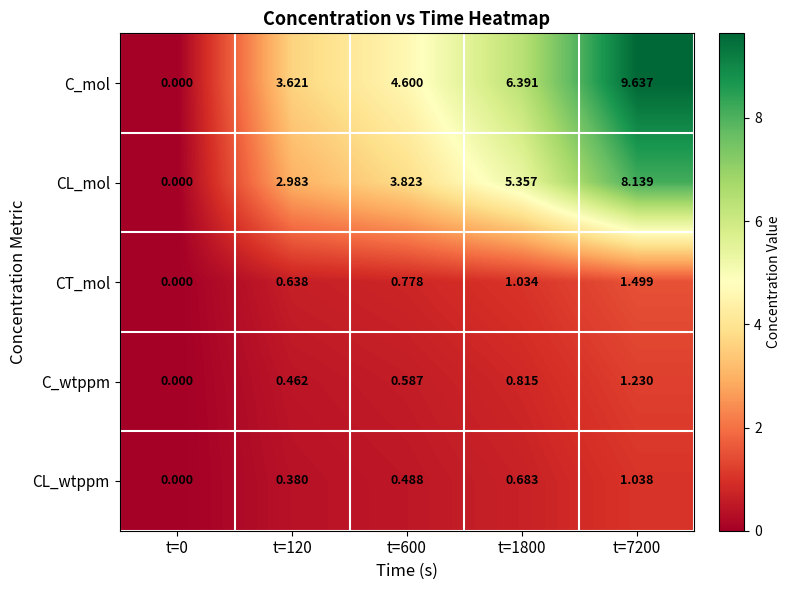

List the series in order of their peak value, highest first.

C_mol, CL_mol, CT_mol, C_wtppm, CL_wtppm